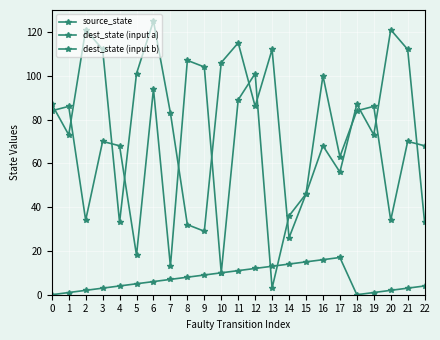

Count the number of data series in this chart.

3